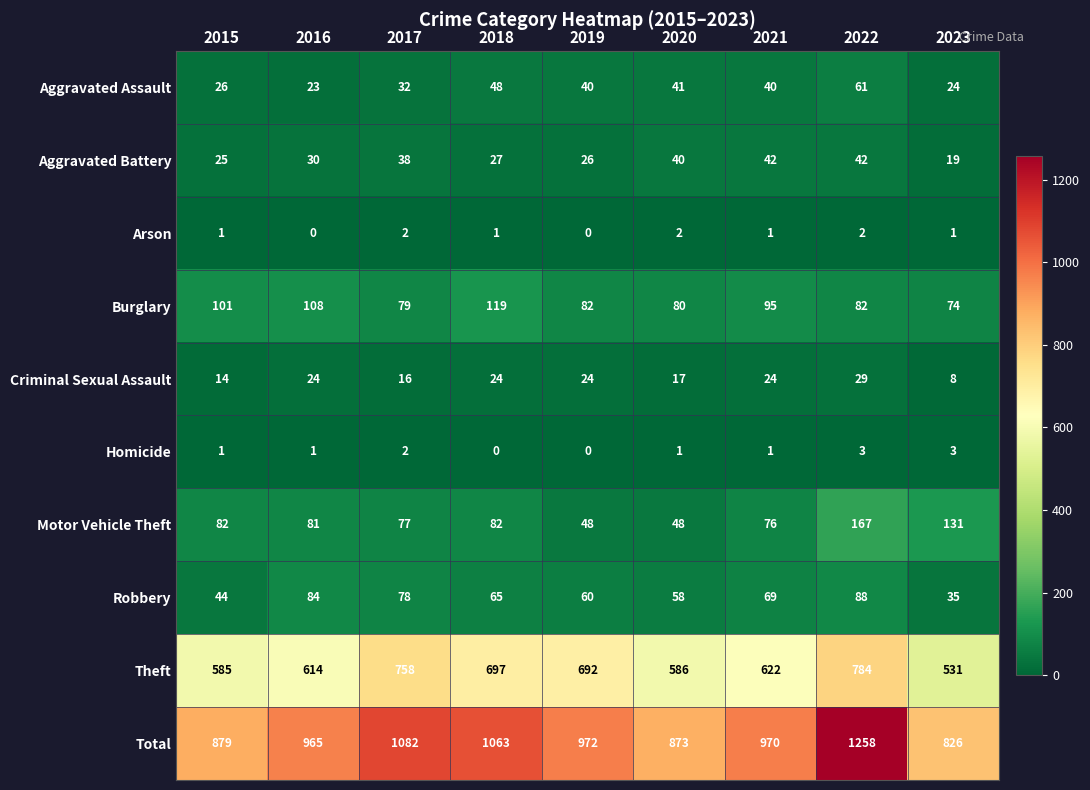

At which label does Theft first exceed 622?

2017